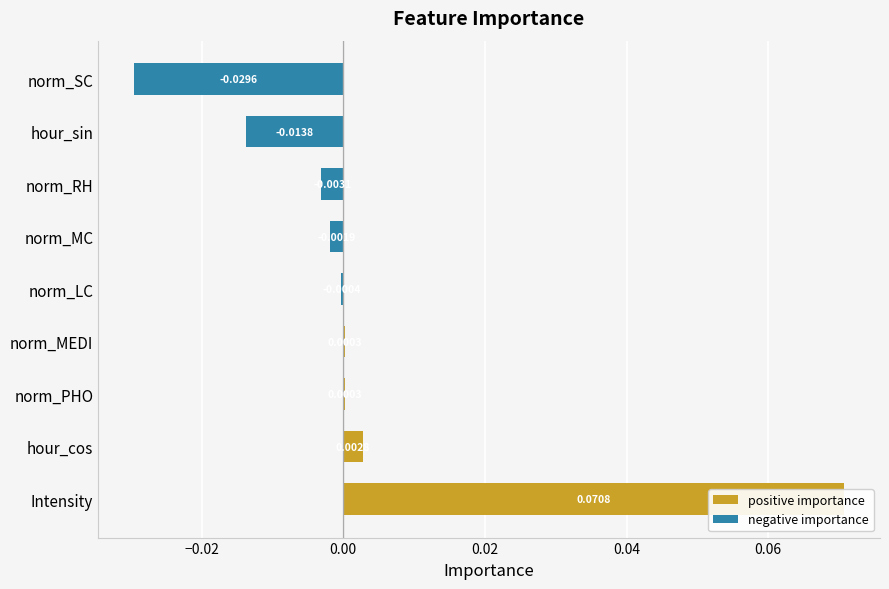

How many groups of bars are there?

9